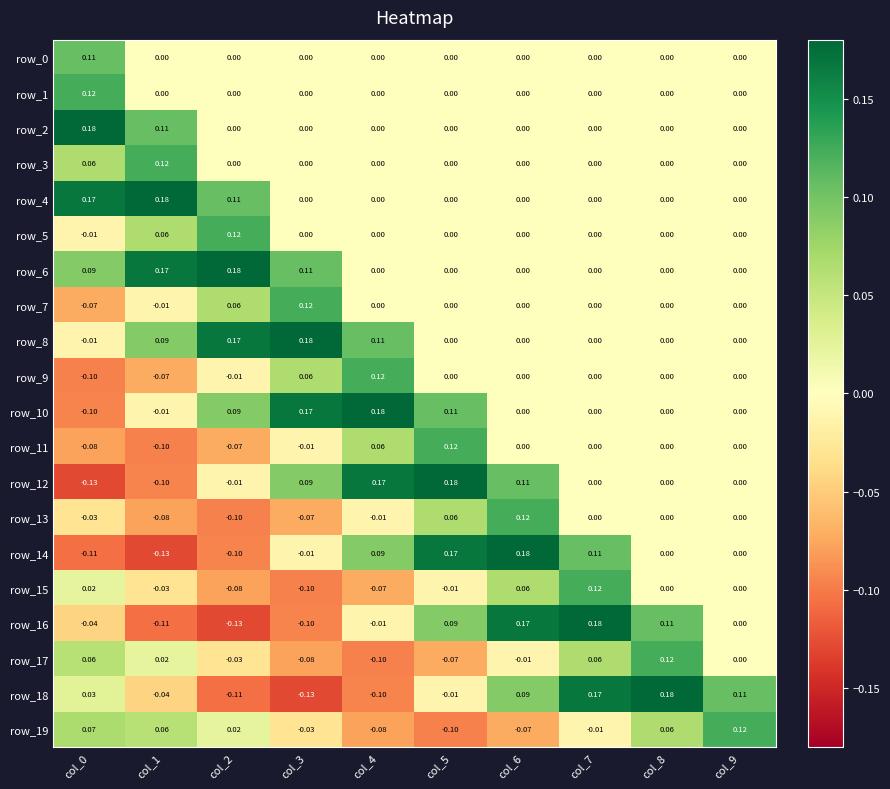

What is the total value across all series at col_4?

0.4